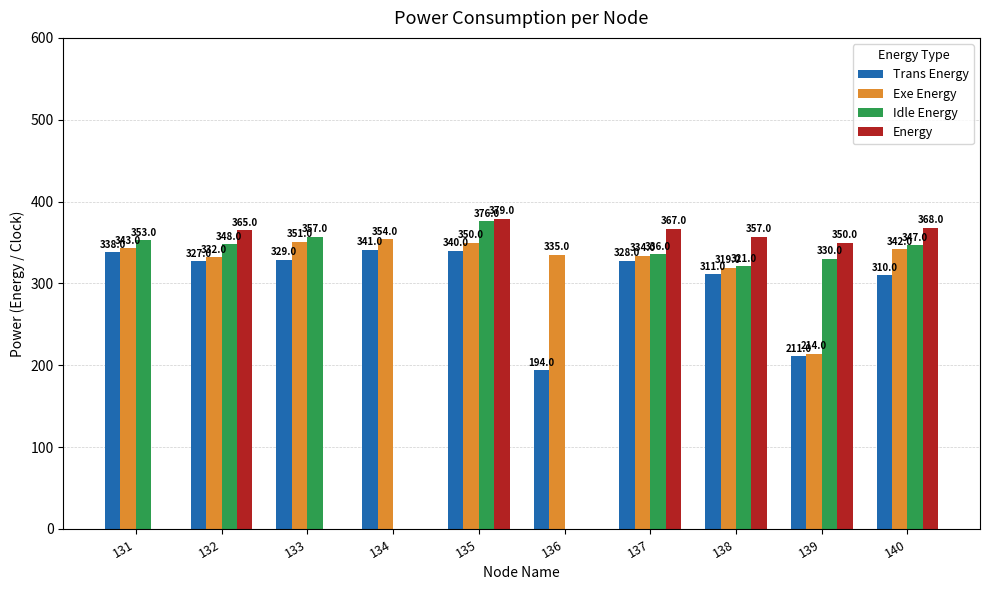

What value does the Idle Energy series have at 135?

376